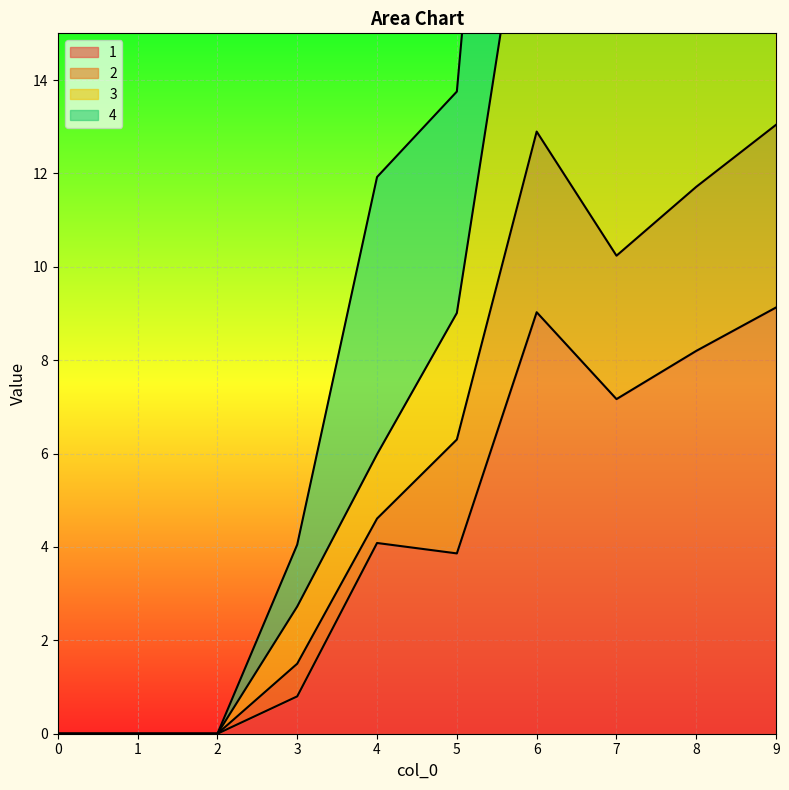

Is it true that 1 equals 4.1 at 4?

True